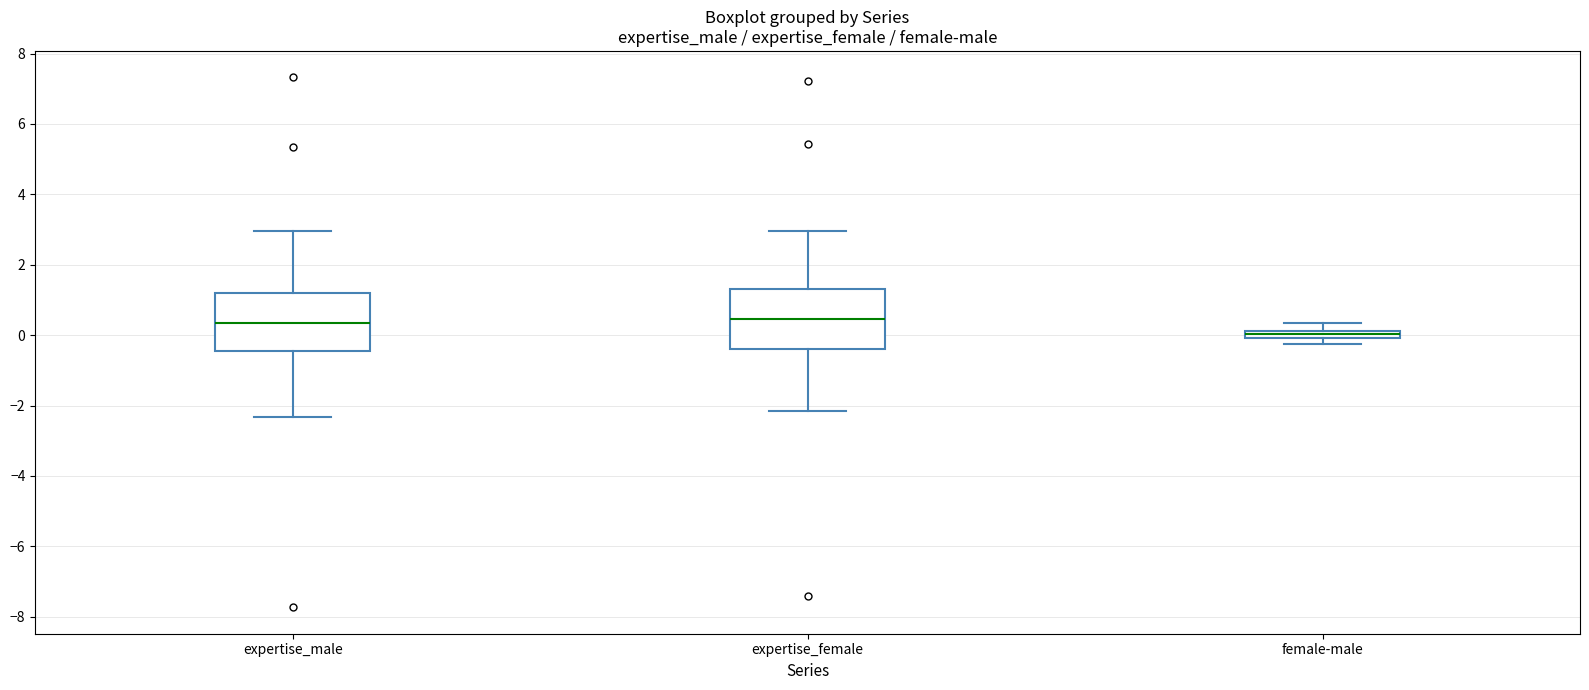

Which box has the lowest median line?

female-male